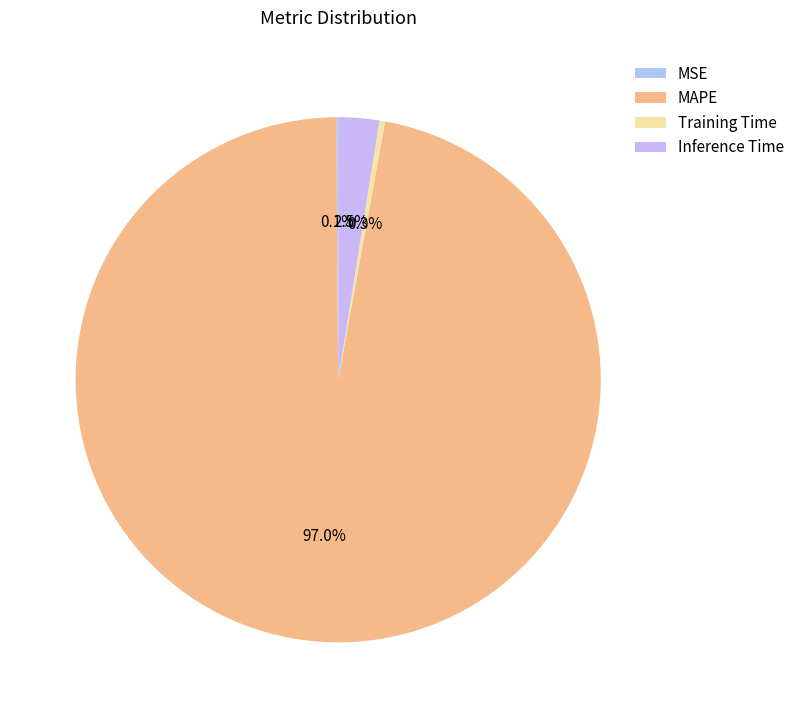

To the nearest percent, what is the difference between the largest and smallest slice percentages?

97%